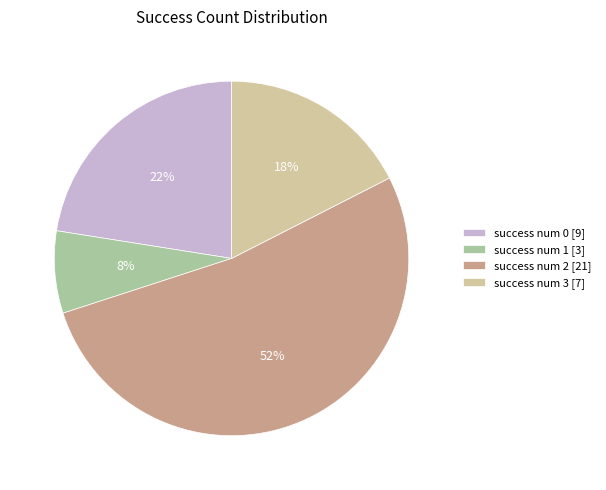

Which slice represents more than half of the pie?

success num 2 [21]